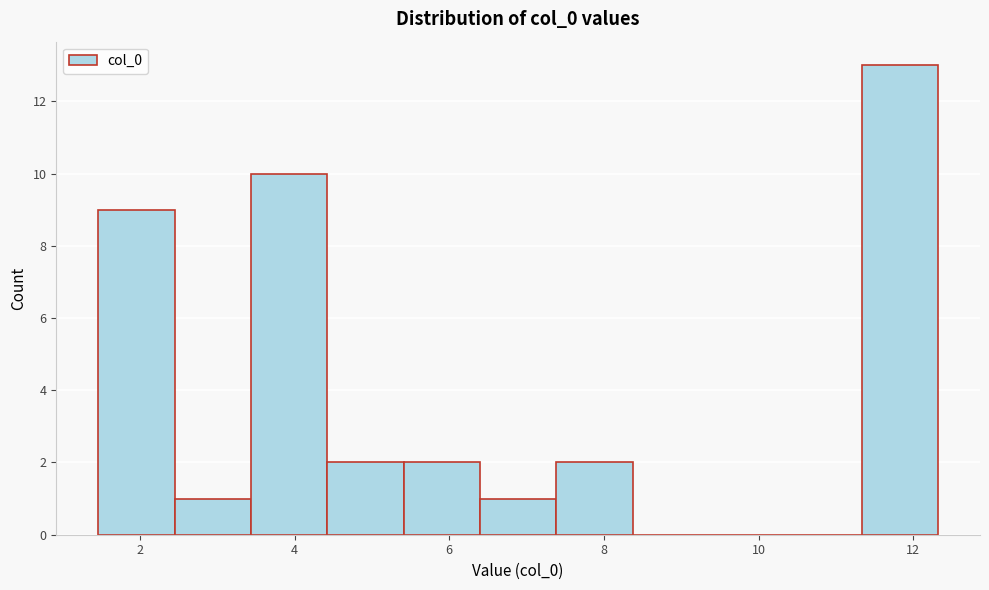

Reading left to right, list every bar in this chart as the range it spans on the x-axis followed by its height. Neither the bar edges nor the heights are printed on the chart, so give them approximately, as read against the axes.

1.4 to 2.4: 9
2.4 to 3.4: 1
3.4 to 4.4: 10
4.4 to 5.4: 2
5.4 to 6.4: 2
6.4 to 7.4: 1
7.4 to 8.4: 2
8.4 to 9.4: 0
9.4 to 10.4: 0
10.4 to 11.4: 0
11.4 to 12.4: 13